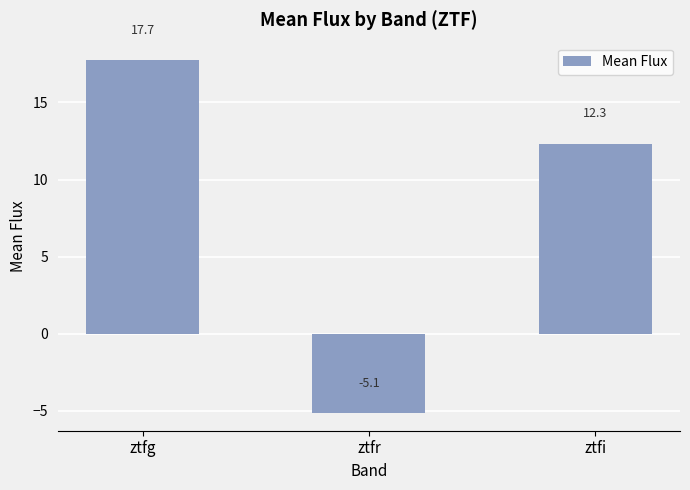

What is the sum of all values?

24.9